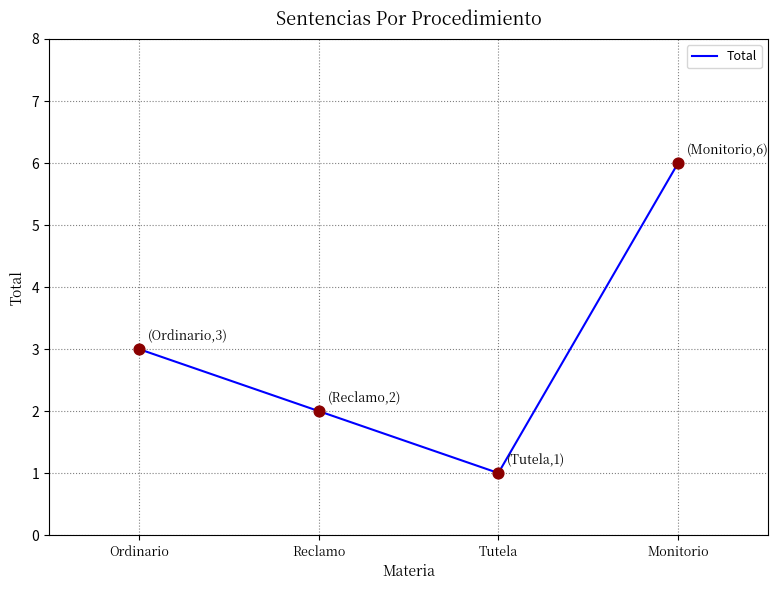

What is the ratio of the value at Monitorio to the value at Reclamo?

3.0